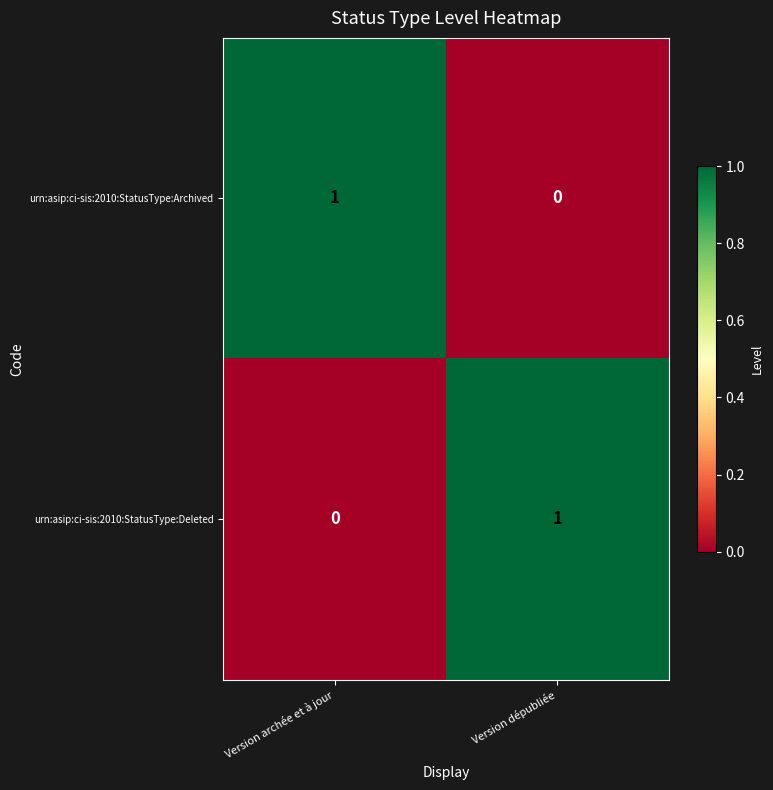

Reading left to right, list all the values displayed in this chart.

urn:asip:ci-sis:2010:StatusType:Archived: Version archée et à jour=1	Version dépubliée=0
urn:asip:ci-sis:2010:StatusType:Deleted: Version archée et à jour=0	Version dépubliée=1